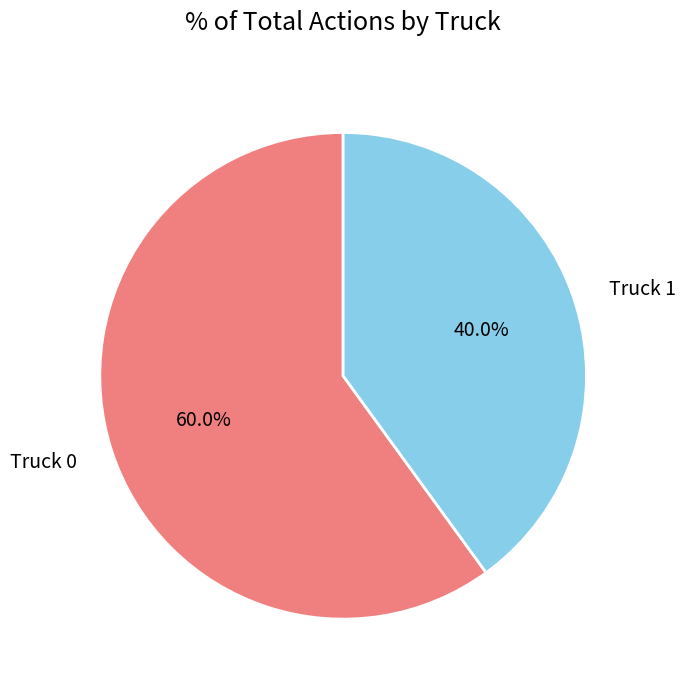

Do Truck 0 and Truck 1 together represent more than half of the pie?

Yes